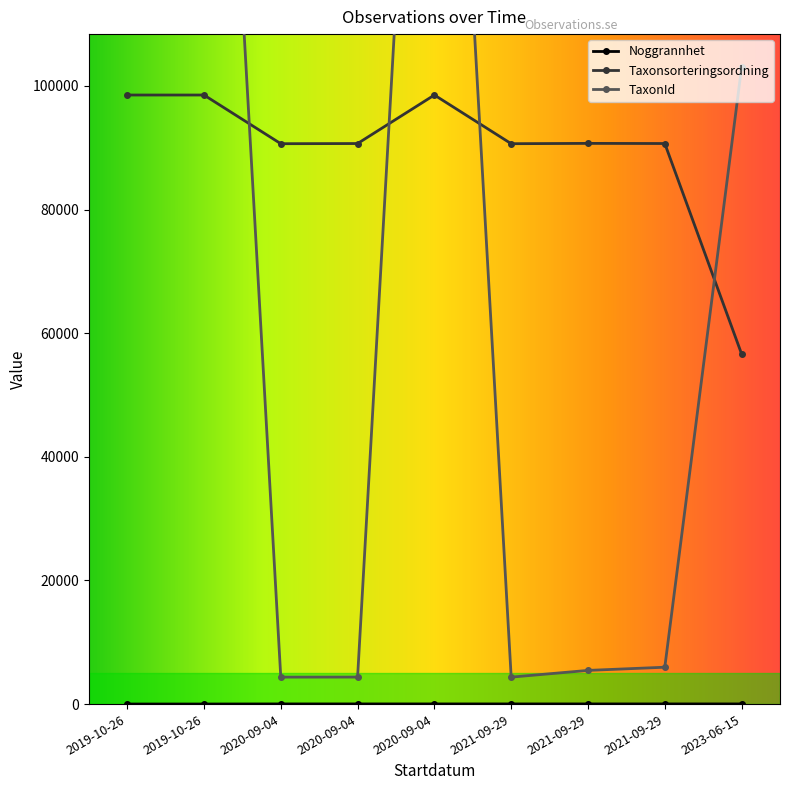

What is the label of the 4th point from the left?

2020-09-04